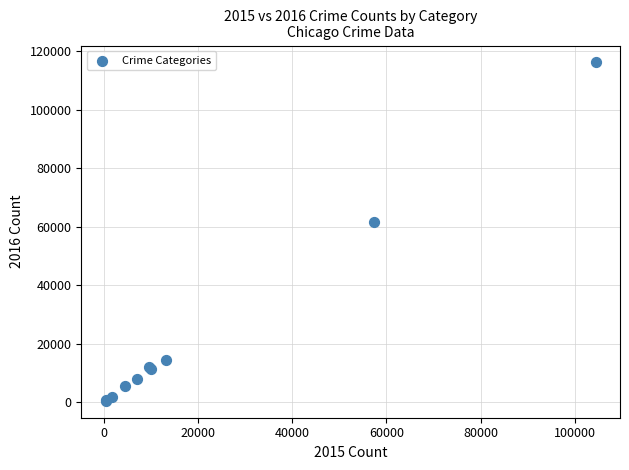

What Y value in the scatter plot is closest to 58319?

61623